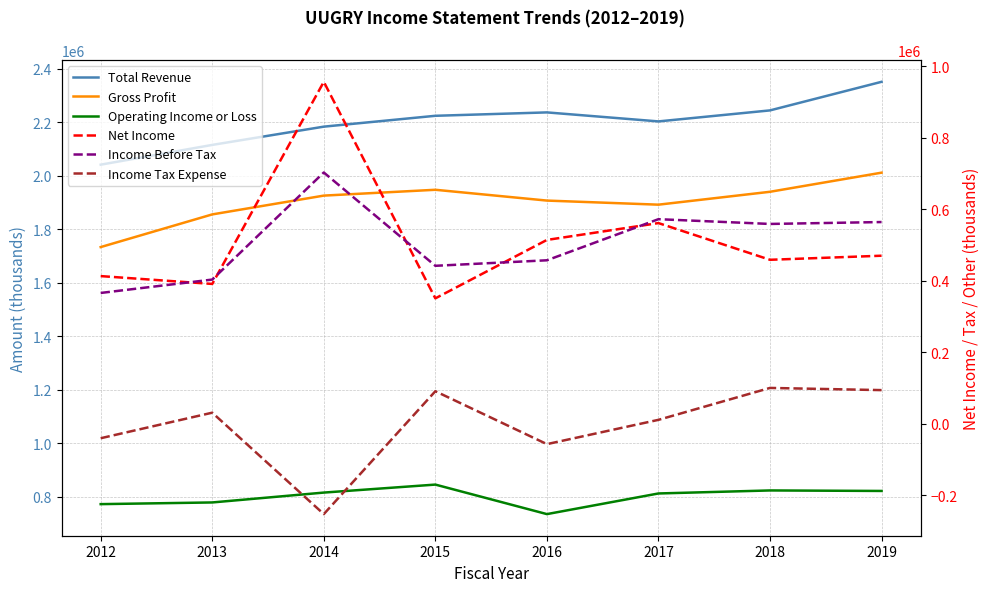

What is the total value across all series at 2019?

6310800